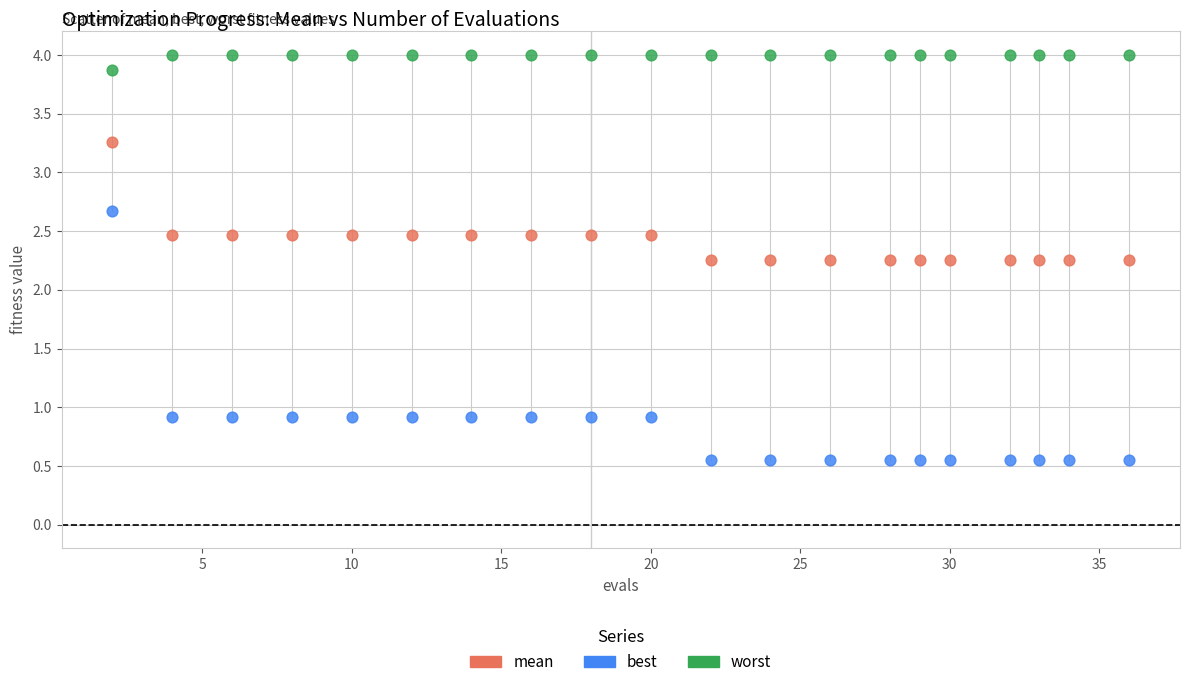

Which series has the largest Y range (max minus min)?

best